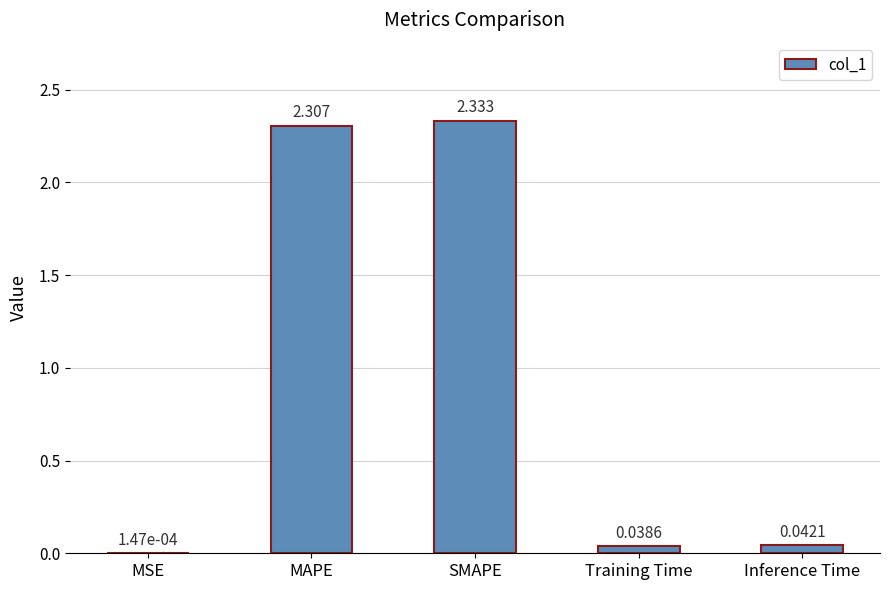

Between Training Time and MAPE, which is larger?

MAPE